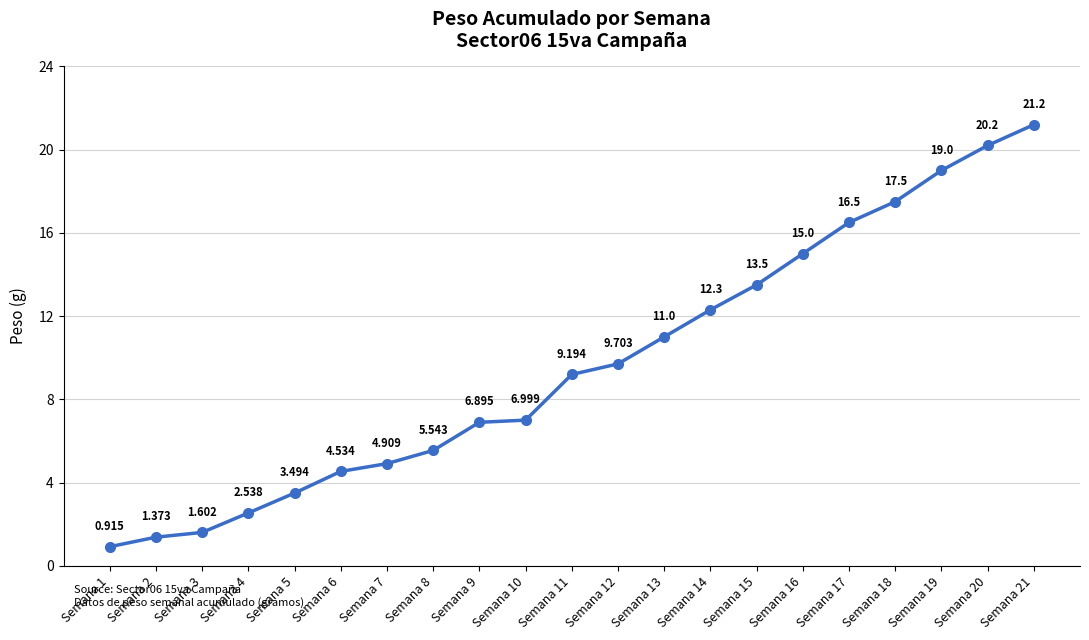

What is the difference between the maximum and second lowest values?

19.8